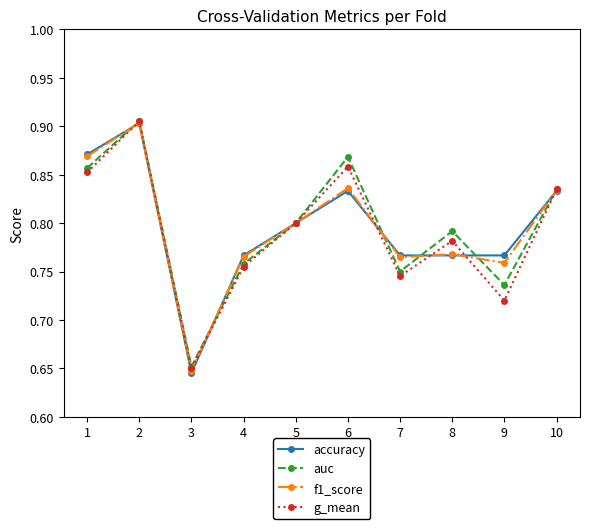

Where is f1_score nearest to the value 0?

3